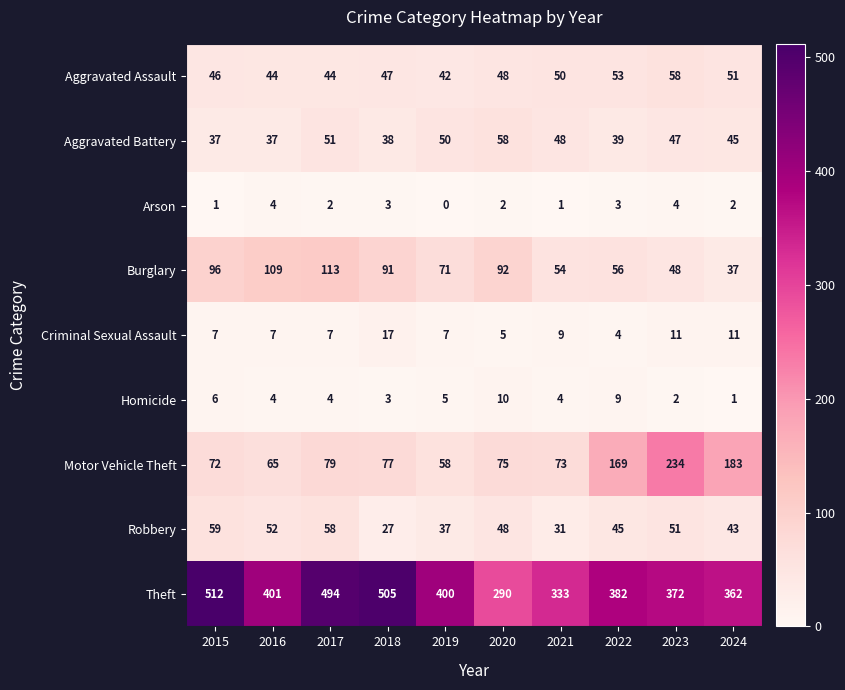

What is the maximum value for Arson?

4